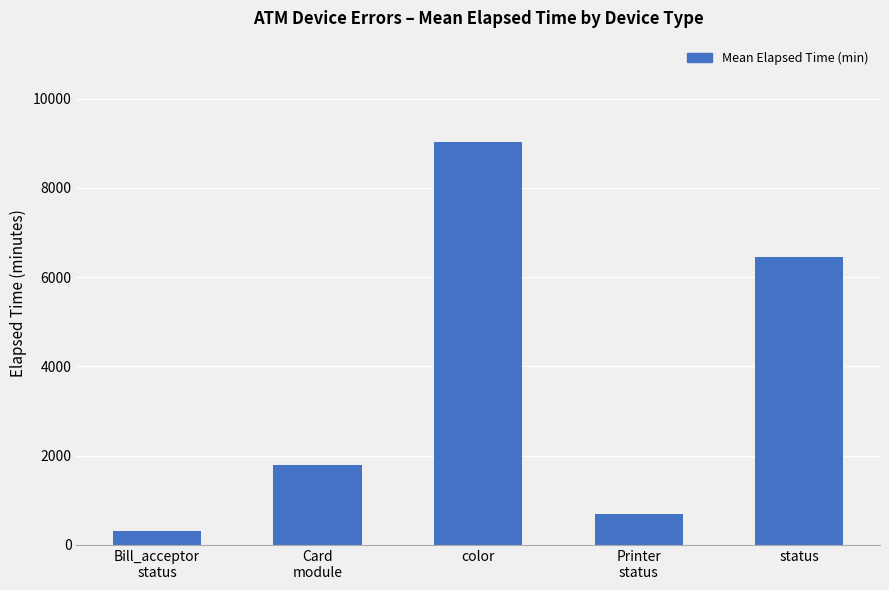

What is the ratio of the value at Card
module to the value at Bill_acceptor
status?

5.5